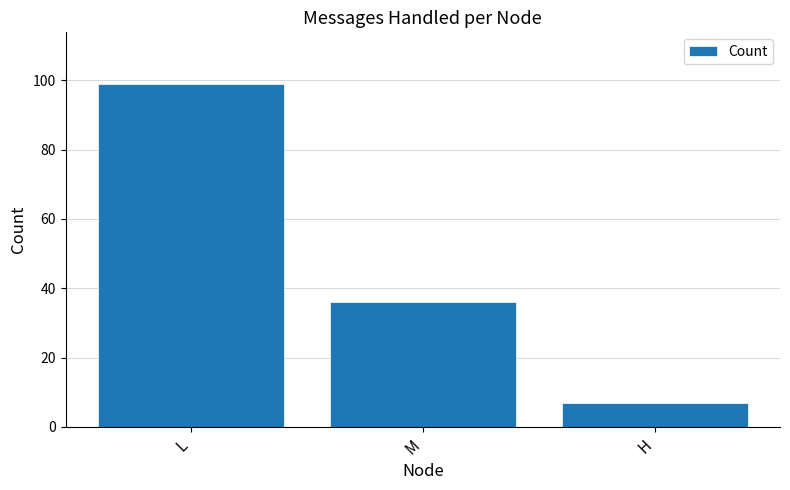

Reading left to right, extract all data points from this chart.

99	36	7